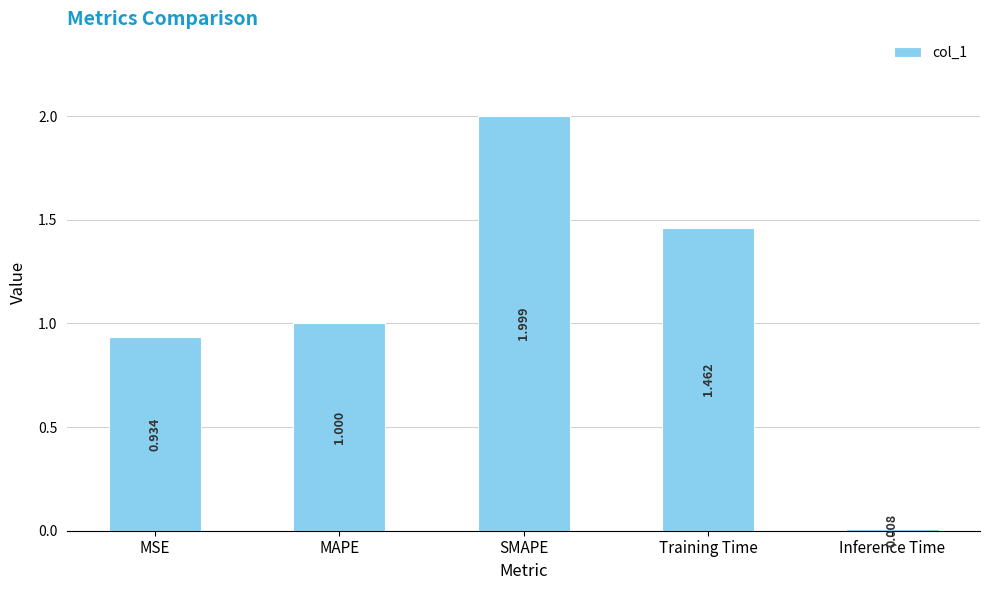

What is the value of the 3rd bar from the left?

2.0